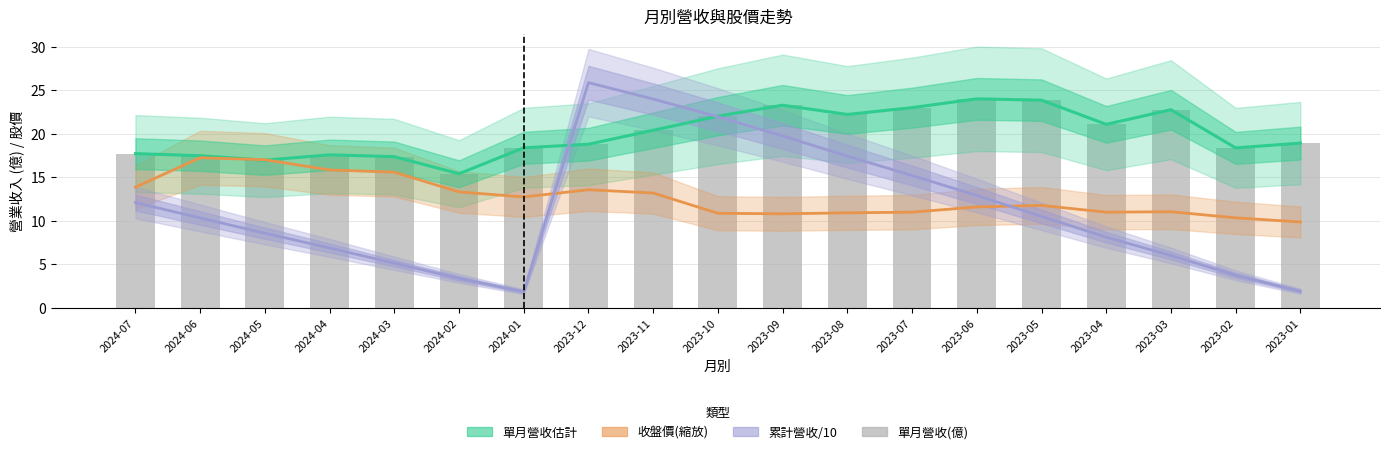

Which has a higher value, 2023-07 or 2024-03?

2023-07